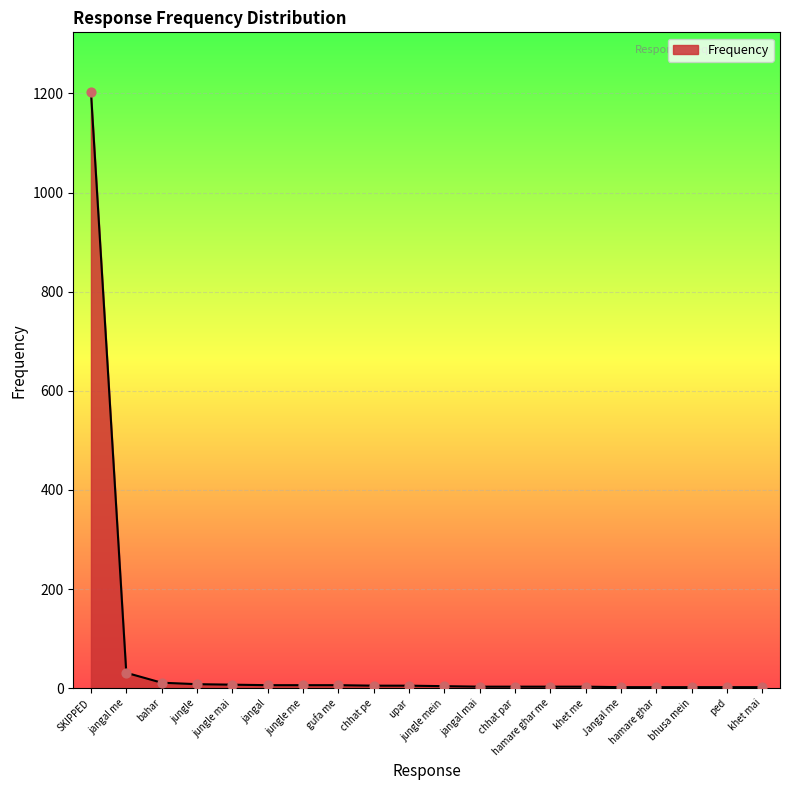

What is the ratio of the value at gufa me to the value at hamare ghar?

3.0